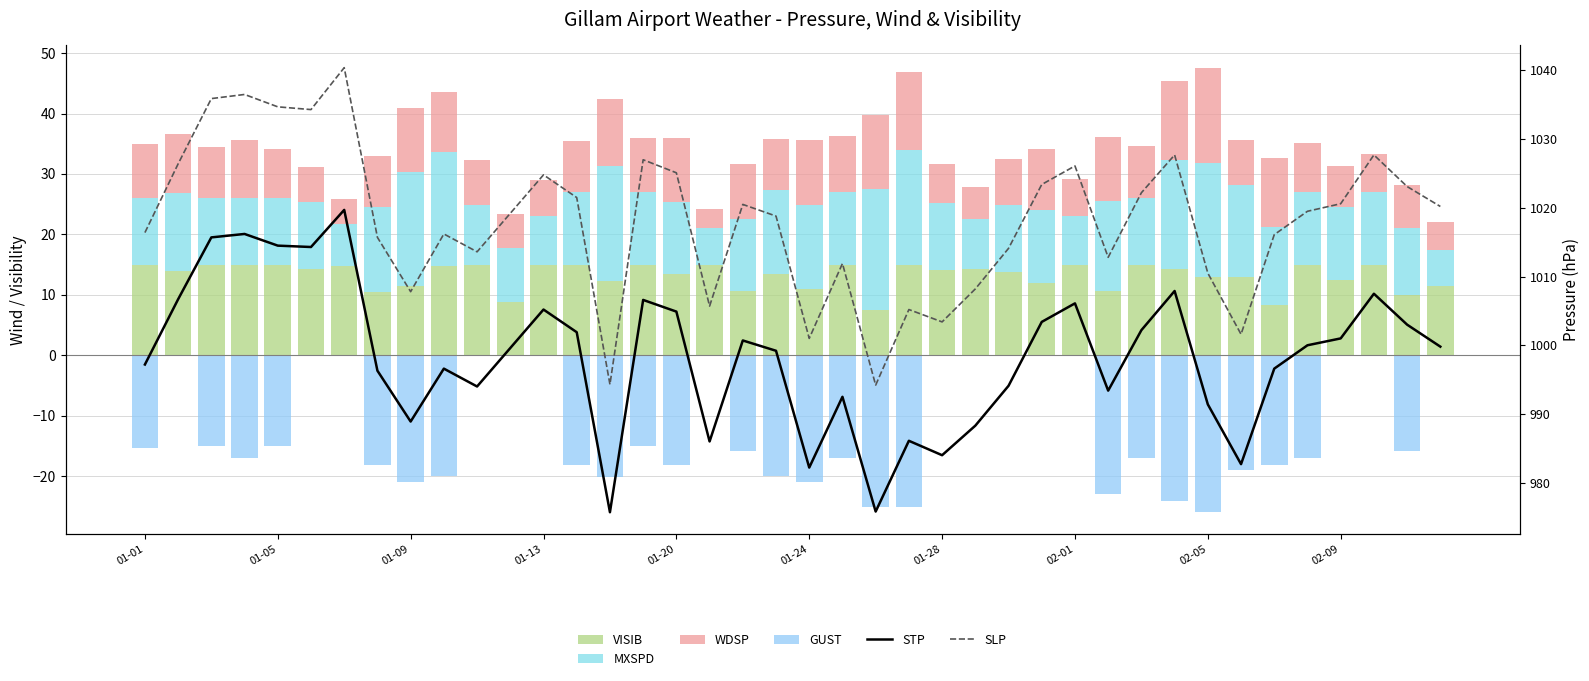

What is the smallest value displayed?

-26.0